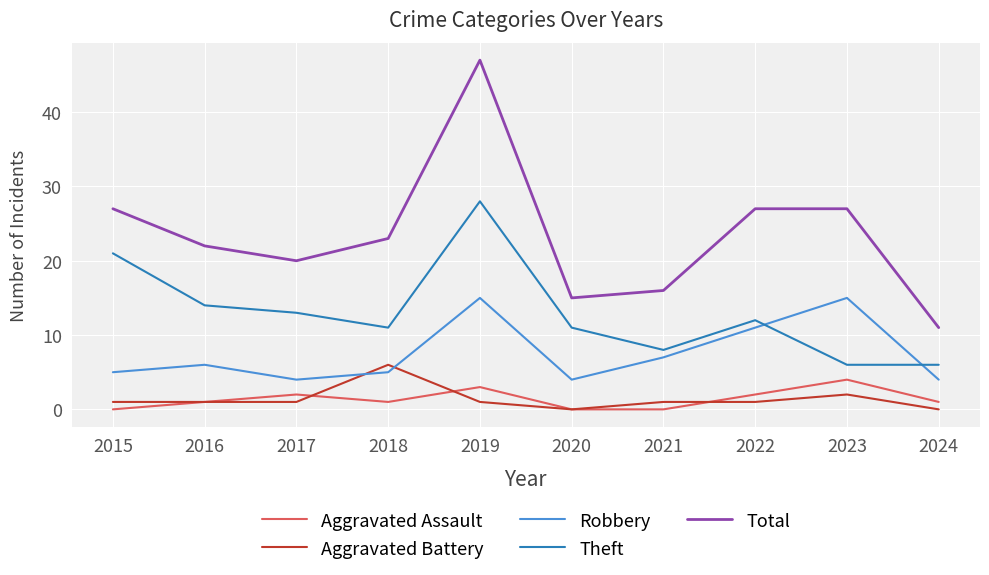

What is the total value across all series at 2023?

54